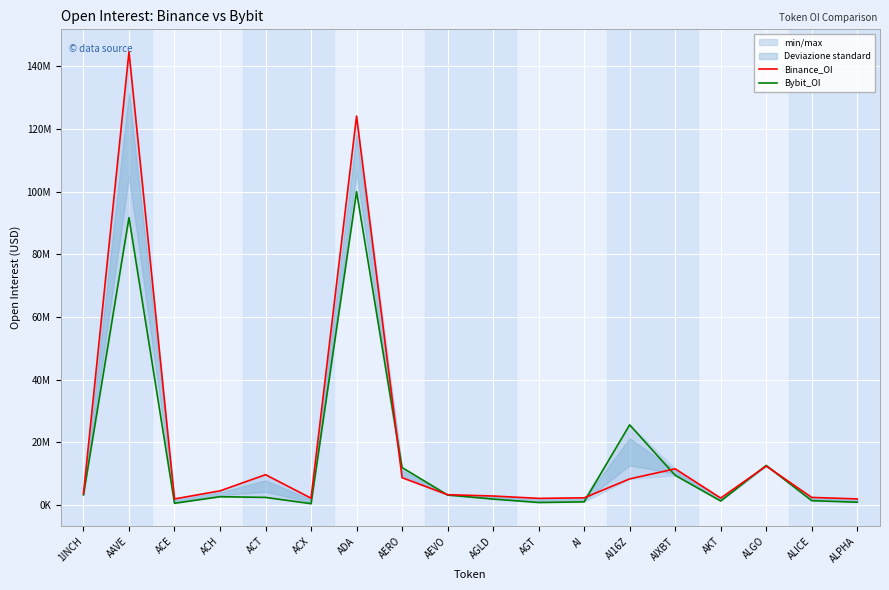

Reading left to right, extract all data points from this chart.

Binance_OI: 3678577	144517627	1987220	4562557	9717034	2222343	124074134	8769176	3334302	2916092	2165348	2337229	8381959	11583985	2269410	12470466	2469714	1994571
Bybit_OI: 3289722	91679938	609587	2697090	2478964	476001	99947181	11988414	3242246	1942611	850656	1056550	25612725	9520552	1326080	12680026	1429577	943608